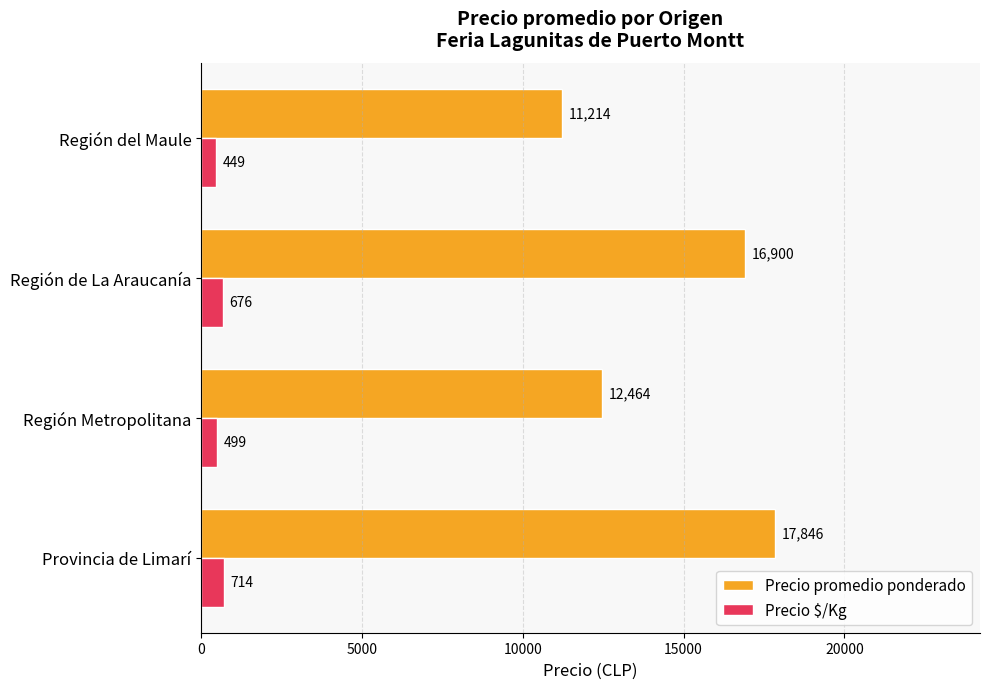

What is the average value of the Precio promedio ponderado series?

14606